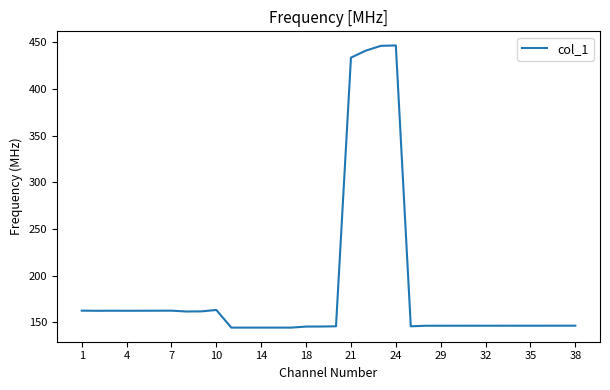

What is the greatest value displayed?

446.5